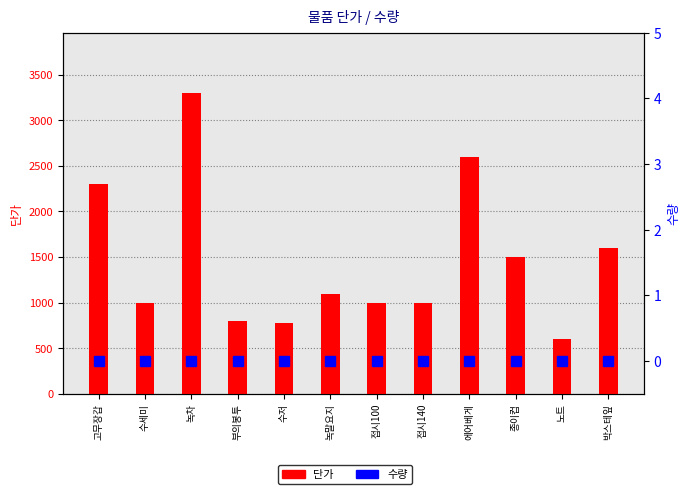

Which has a higher value, 접시140 or 녹말요지?

녹말요지